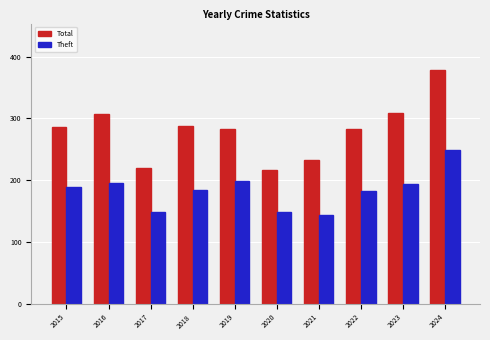

How many values in the Theft series are below 189?

5